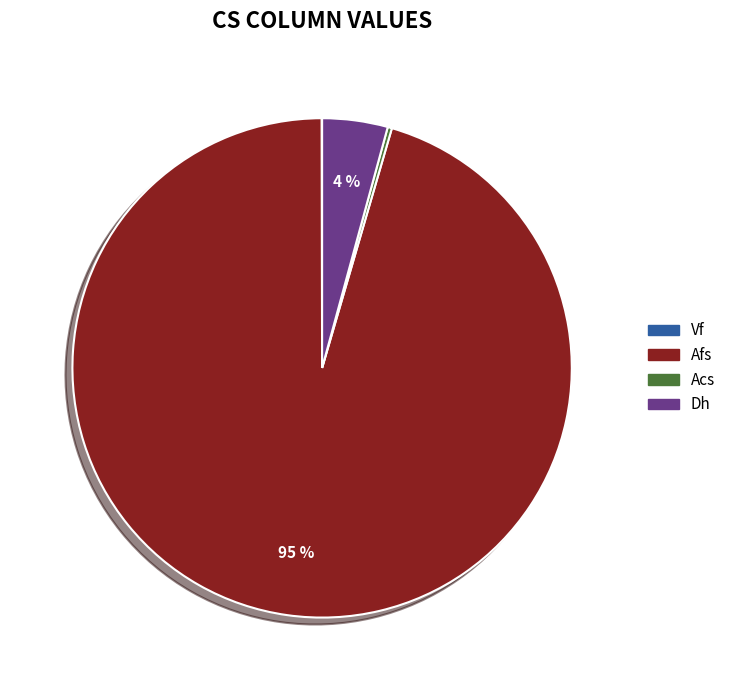

True or false: Afs accounts for 95% of the total.

True